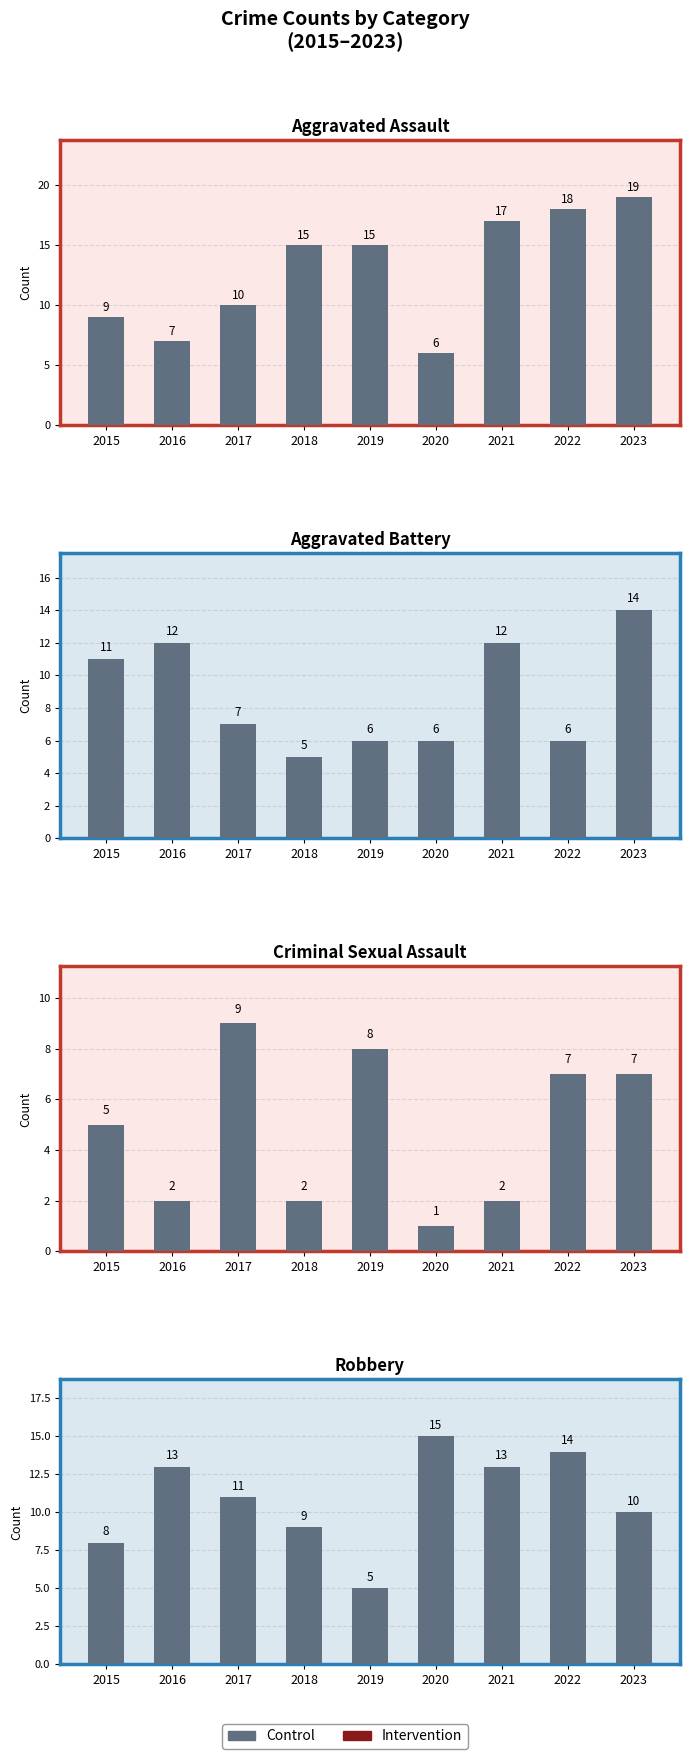

How many values are between 9 and 13?

5